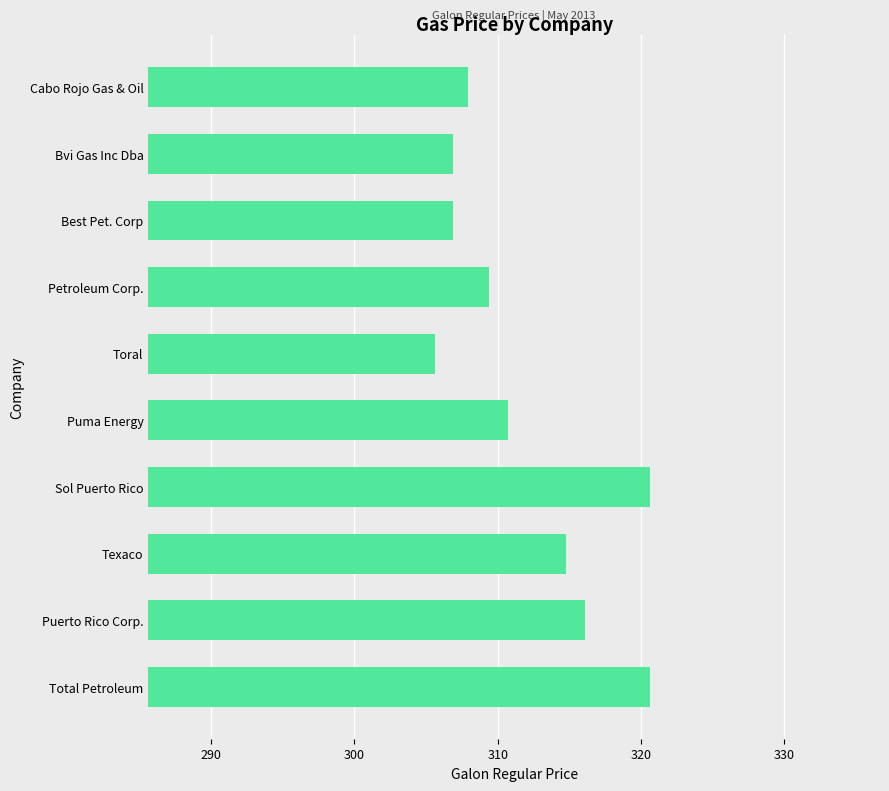

At which label is the value closest to 313?

Texaco